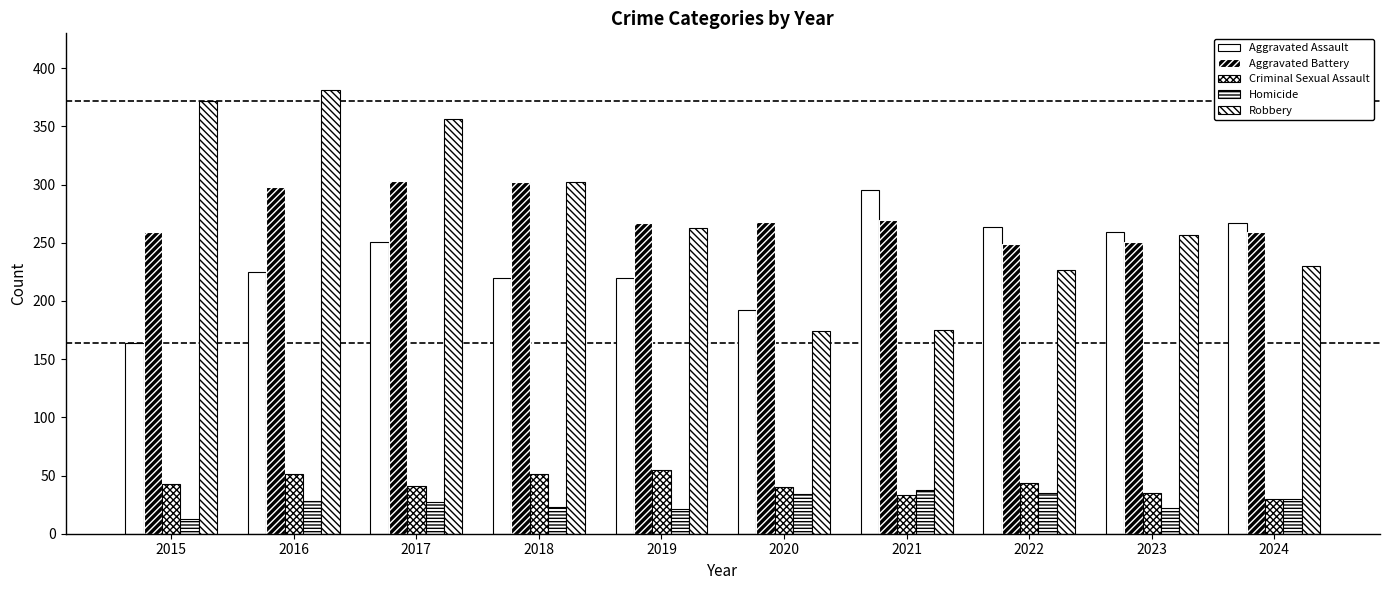

What is the sum of all Aggravated Battery values?

2726